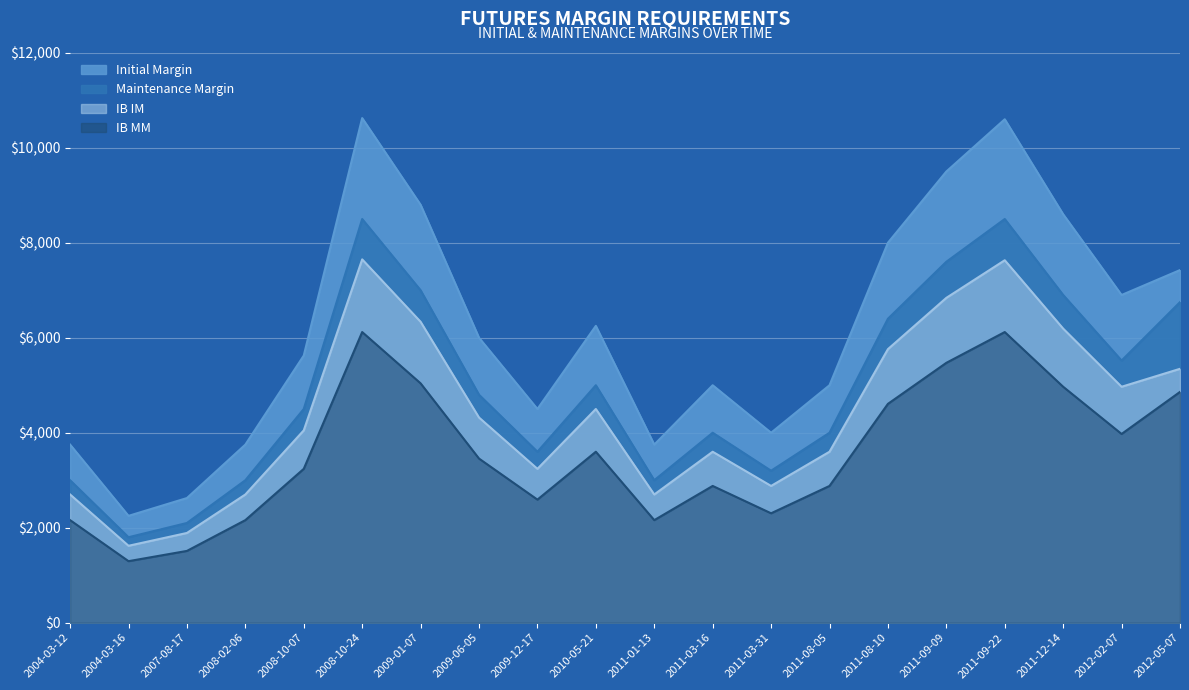

What is the difference between the maximum and minimum values in the IB IM series?

6030